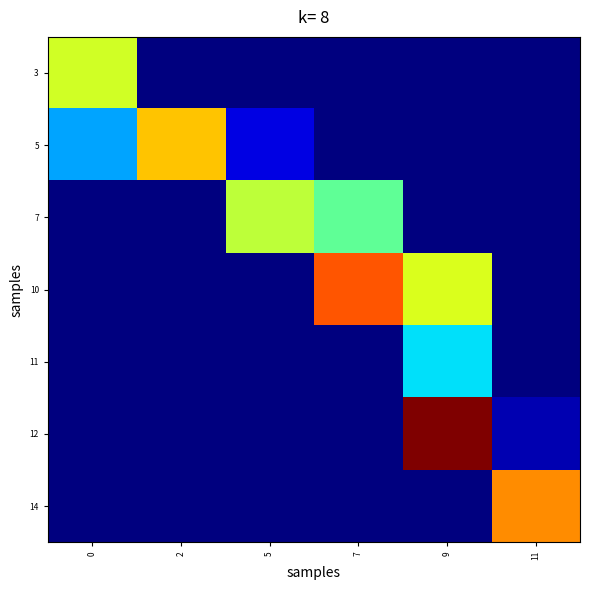

Reading right to left, what are all the values shown in this chart?

3: 11=0.0	9=0.0	7=0.0	5=0.0	2=0.0	0=28.0
5: 11=0.0	9=0.0	7=0.0	5=4.0	2=32.6	0=13.3
7: 11=0.0	9=0.0	7=21.7	5=27.0	2=0.0	0=0.0
10: 11=0.0	9=28.7	7=38.0	5=0.0	2=0.0	0=0.0
11: 11=0.0	9=16.0	7=0.0	5=0.0	2=0.0	0=0.0
12: 11=2.0	9=46.5	7=0.0	5=0.0	2=0.0	0=0.0
14: 11=35.3	9=0.0	7=0.0	5=0.0	2=0.0	0=0.0